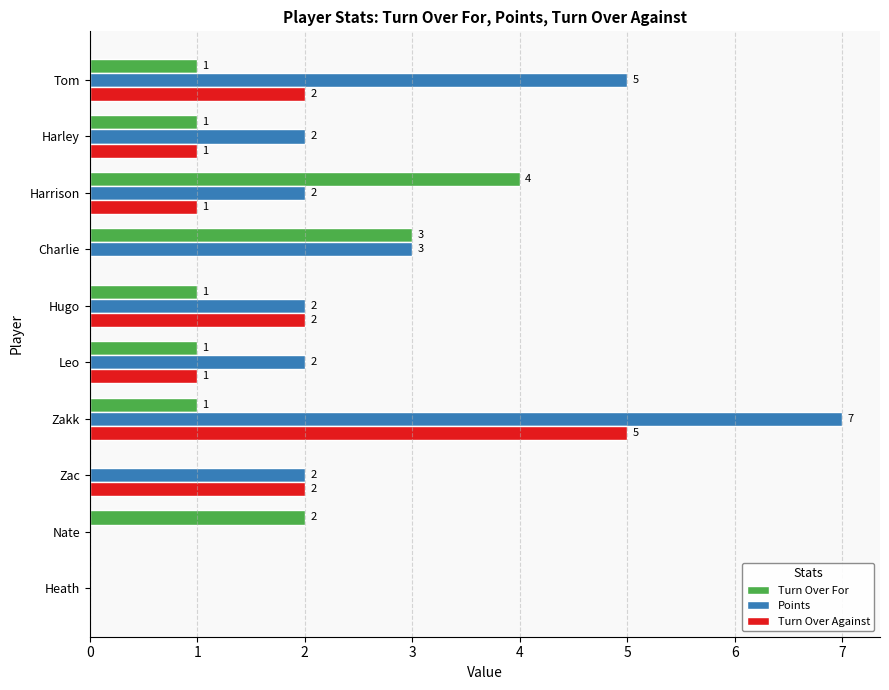

True or false: Turn Over For has a value of 0 at Leo.

False